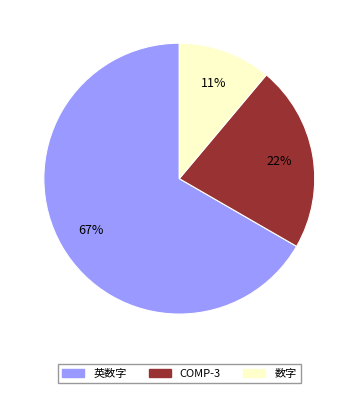

Does 英数字 represent more than half of the total?

Yes